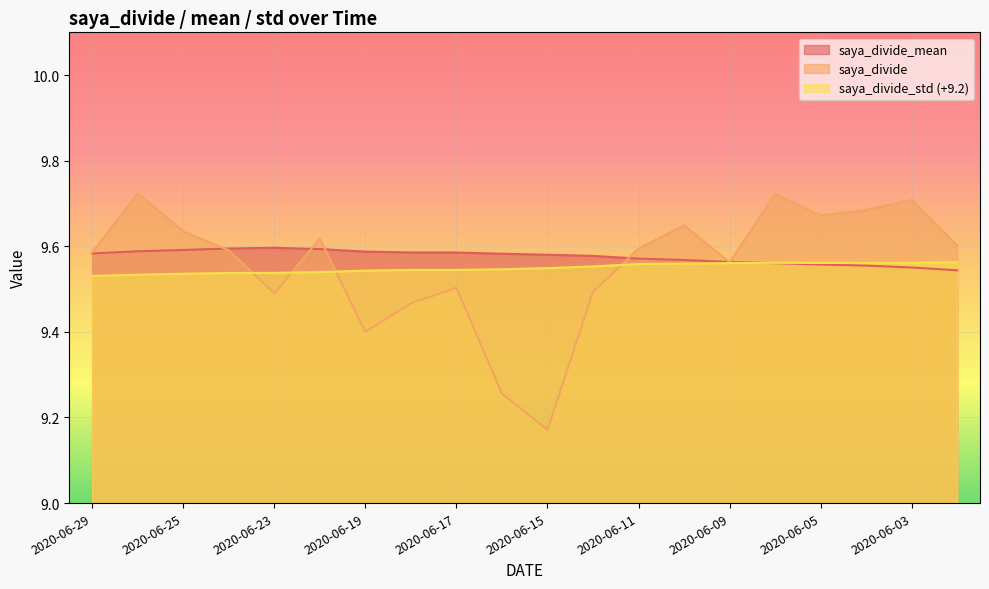

Rank the categories by saya_divide_std value from lowest to highest.

2020-06-29, 2020-06-26, 2020-06-25, 2020-06-24, 2020-06-23, 2020-06-22, 2020-06-19, 2020-06-18, 2020-06-17, 2020-06-16, 2020-06-15, 2020-06-12, 2020-06-11, 2020-06-10, 2020-06-09, 2020-06-04, 2020-06-05, 2020-06-03, 2020-06-08, 2020-06-02